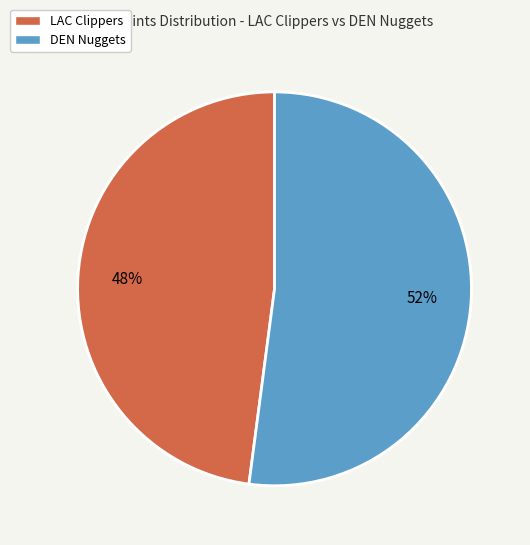

How many segments does this pie chart have?

2